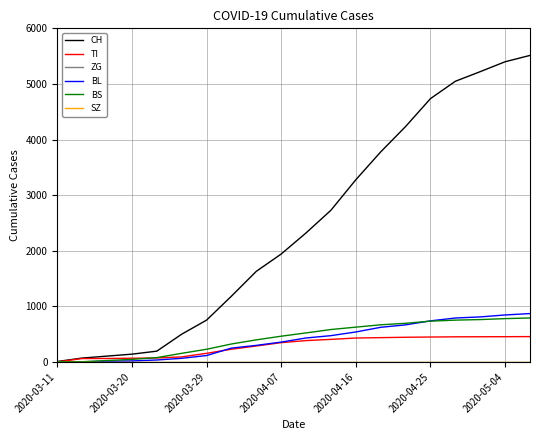

Is this an area chart (filled region under the line)?

No